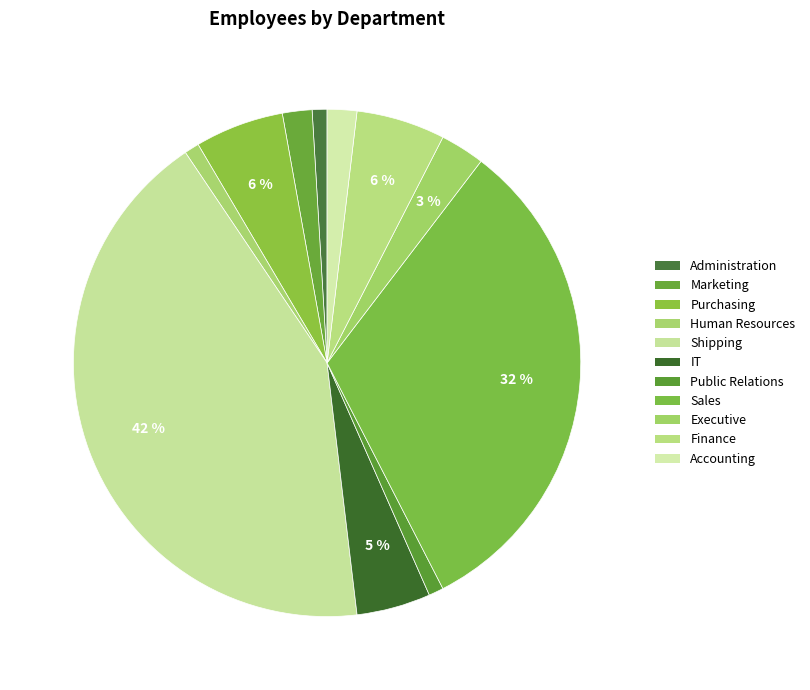

How many slices are in this pie chart?

11